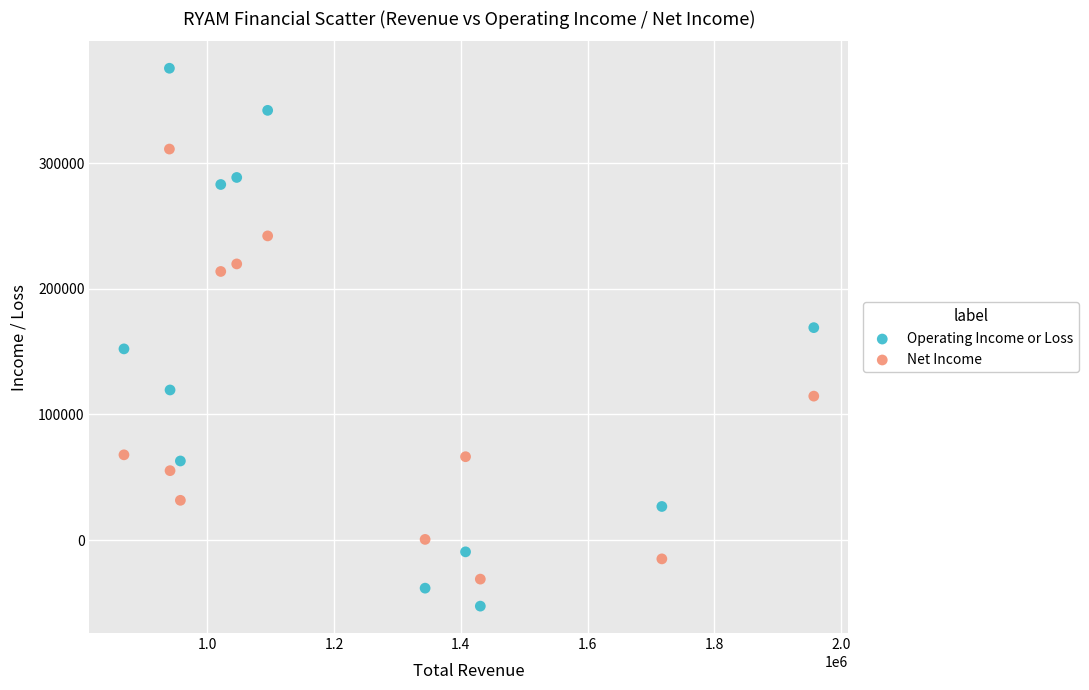

Which series has the widest spread of Y values?

Operating Income or Loss